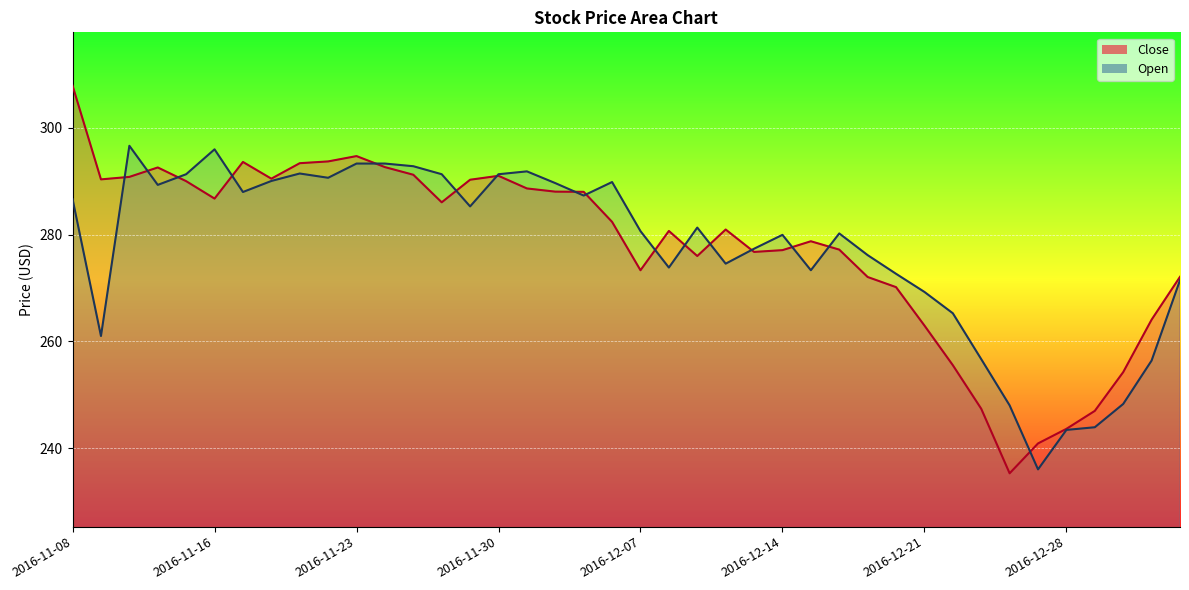

Rank the series by their average value, from highest to lowest.

Close, Open